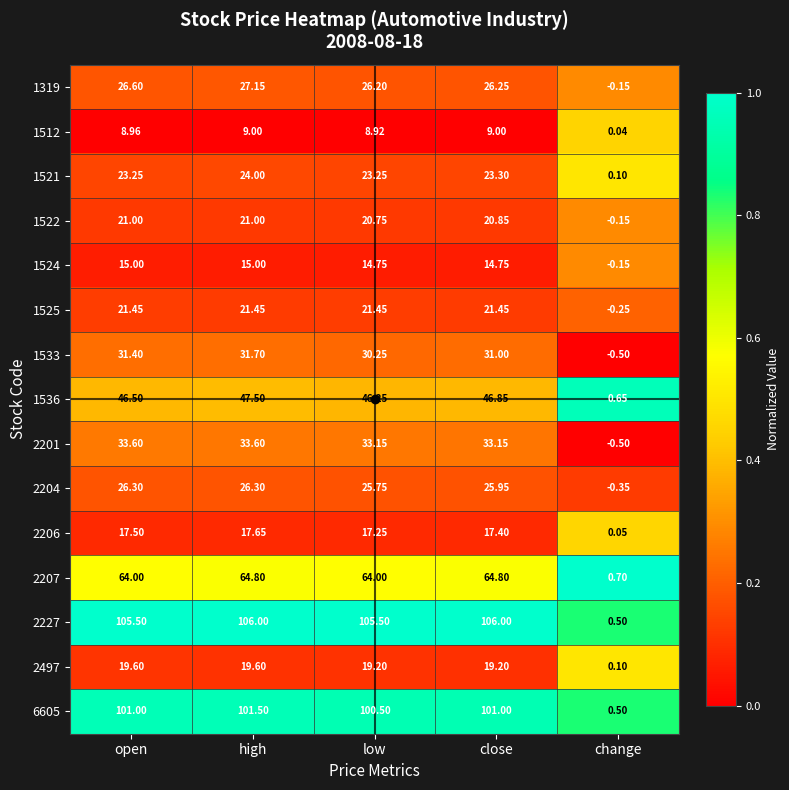

How many data points does each series have?

5